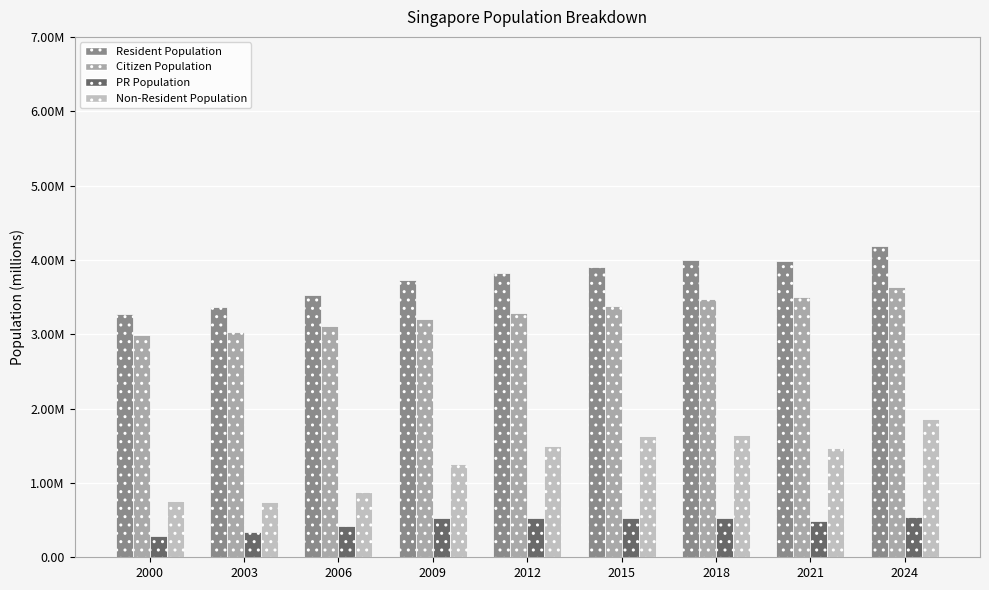

Does the chart contain any negative values?

No